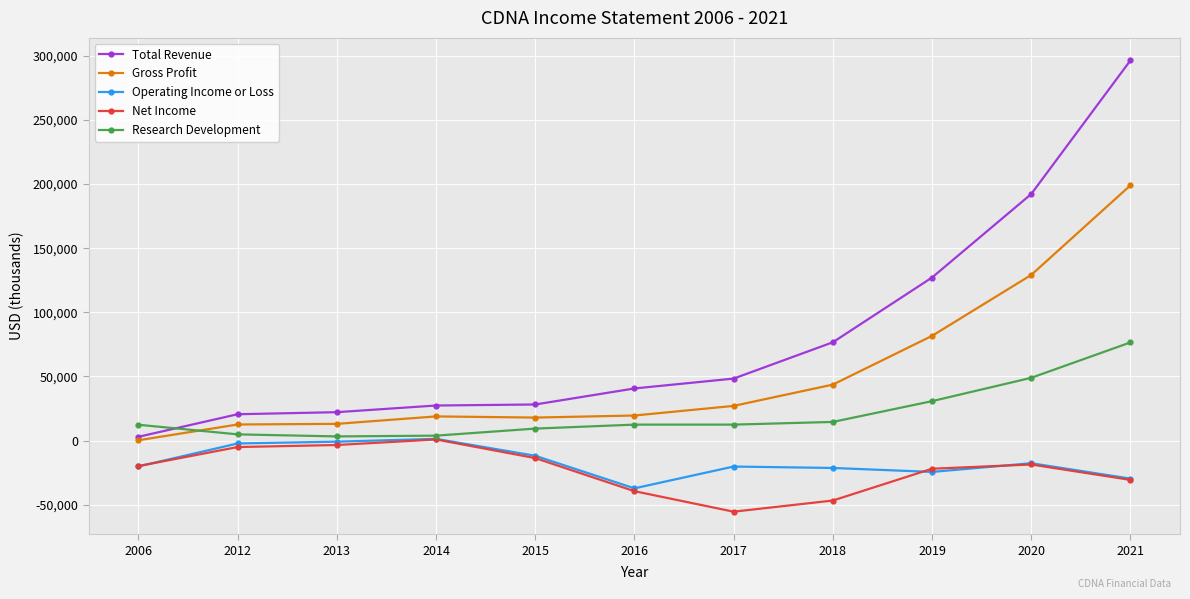

What are all the series names shown in the legend?

Total Revenue, Gross Profit, Operating Income or Loss, Net Income, Research Development